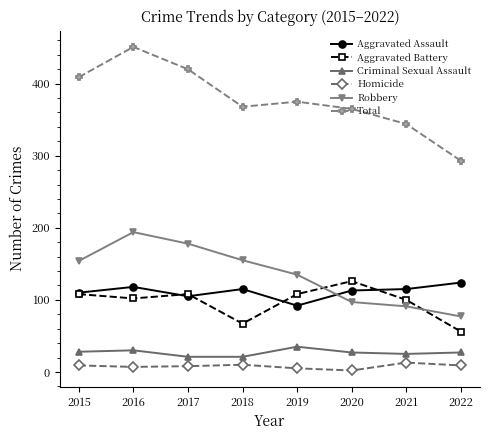

The Robbery series shows 77 at 2022. True or false?

True